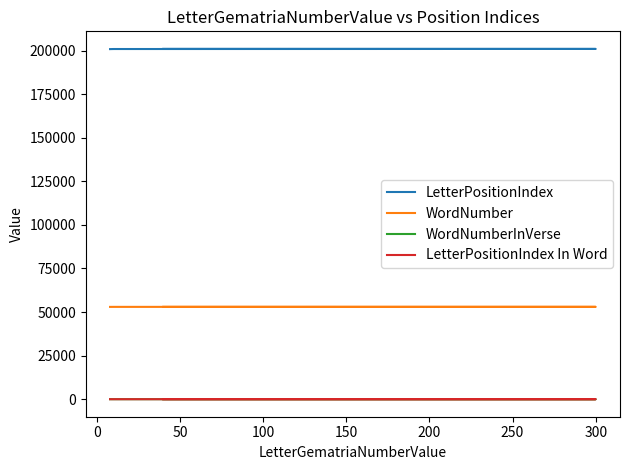

How many distinct data groups are displayed?

4